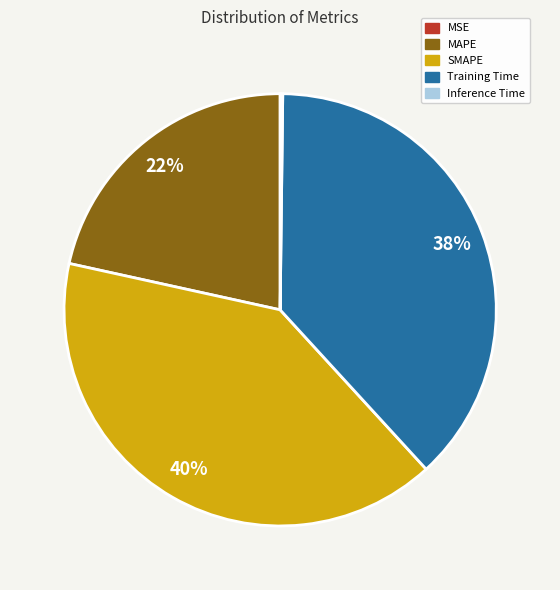

To the nearest percent, what portion does SMAPE represent?

40%